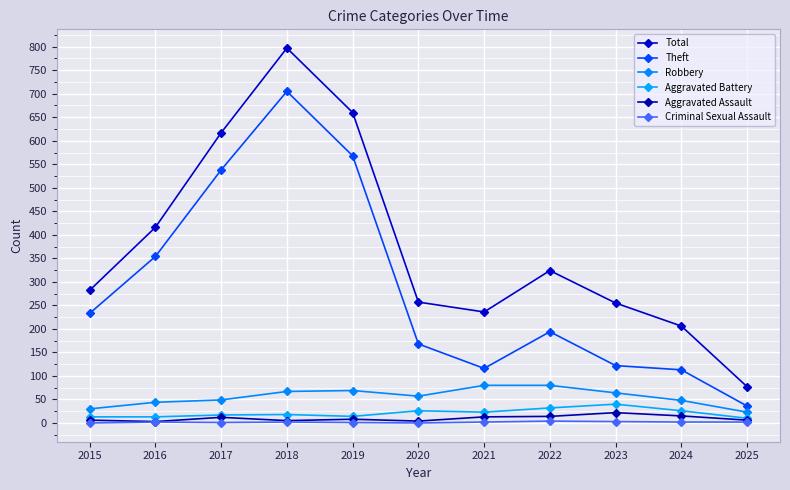

What is the difference between the maximum and minimum values in the Robbery series?

57